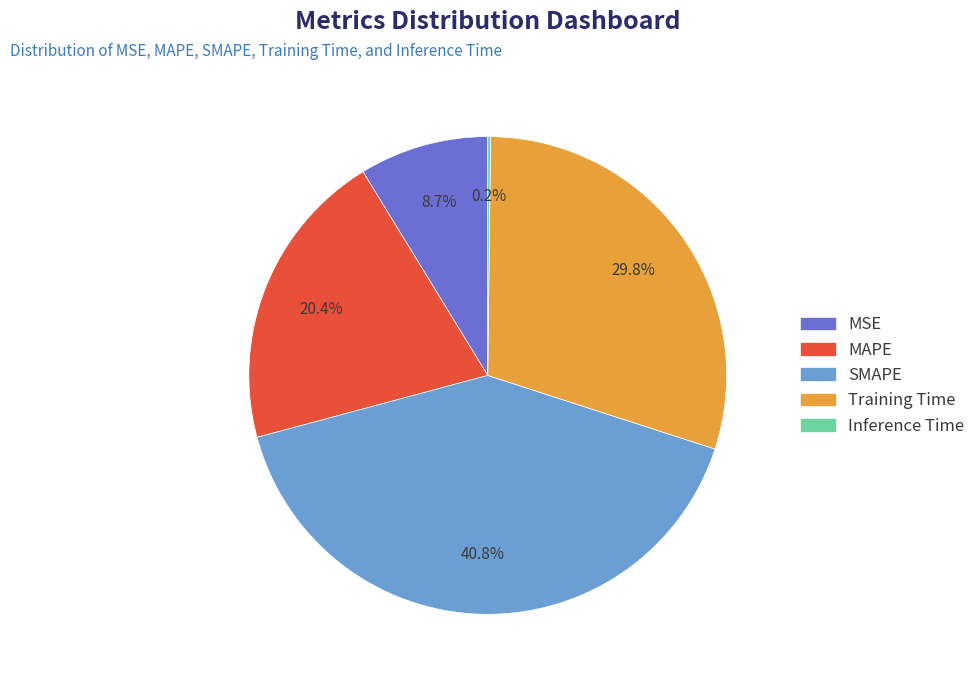

What percentage is the MSE slice, to the nearest percent?

9%